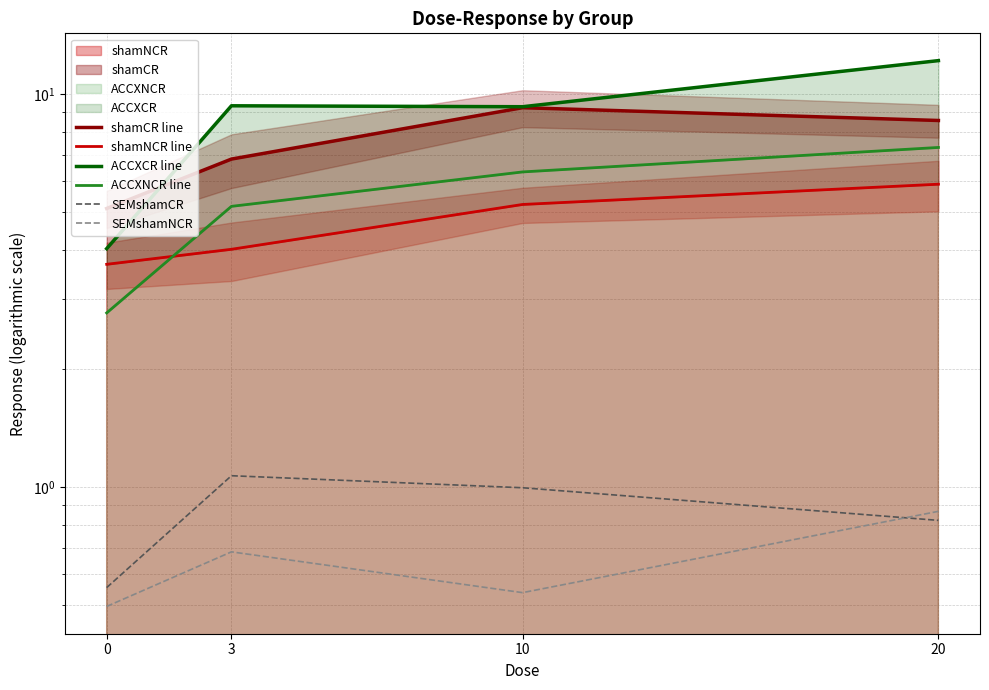

Reading right to left, what are all the values shown in this chart?

shamCR line: 20=8.6	10=9.2	3=6.8	0=5.1
shamNCR line: 20=5.9	10=5.2	3=4.0	0=3.7
ACCXCR line: 20=12.2	10=9.3	3=9.3	0=4.0
ACCXNCR line: 20=7.3	10=6.3	3=5.2	0=2.8
SEMshamCR: 20=0.8	10=1.0	3=1.1	0=0.6
SEMshamNCR: 20=0.9	10=0.5	3=0.7	0=0.5